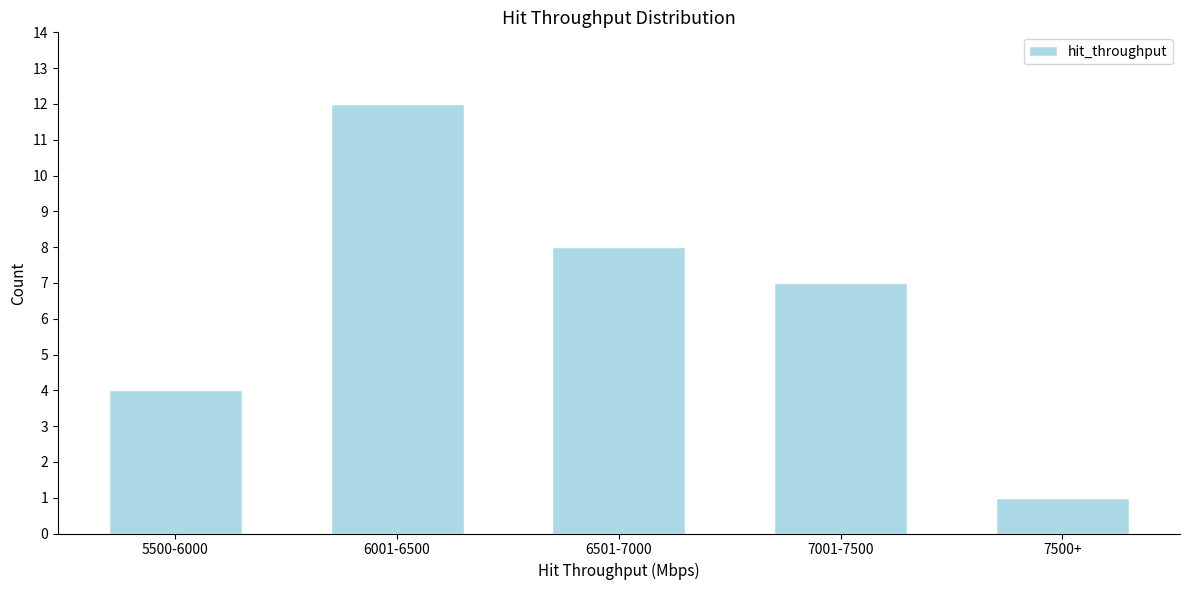

Reading left to right, extract all data points from this chart.

5500-6000=4	6001-6500=12	6501-7000=8	7001-7500=7	7500+=1